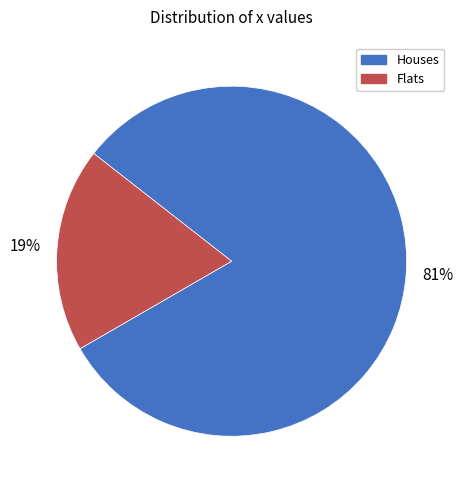

To the nearest percent, what is the average slice percentage?

50%